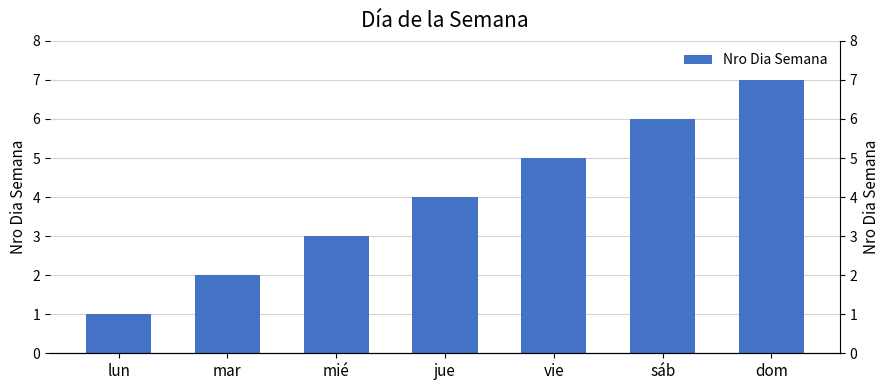

What is the label of the 4th bar from the left?

jue